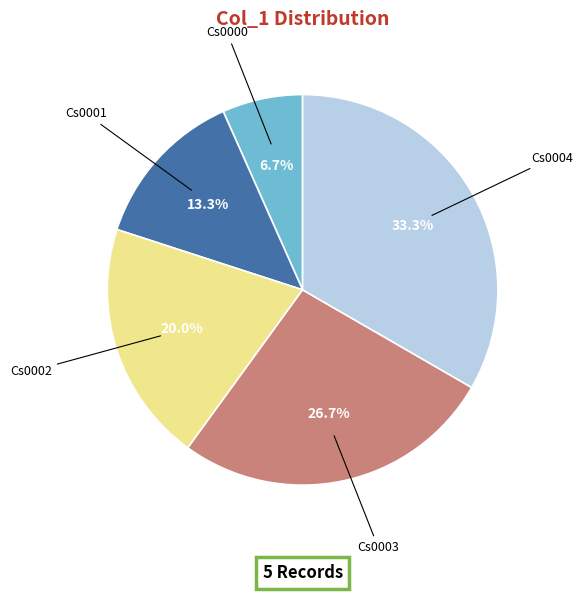

To the nearest percent, what is the difference between the Cs0003 and Cs0004 slice percentages?

7%